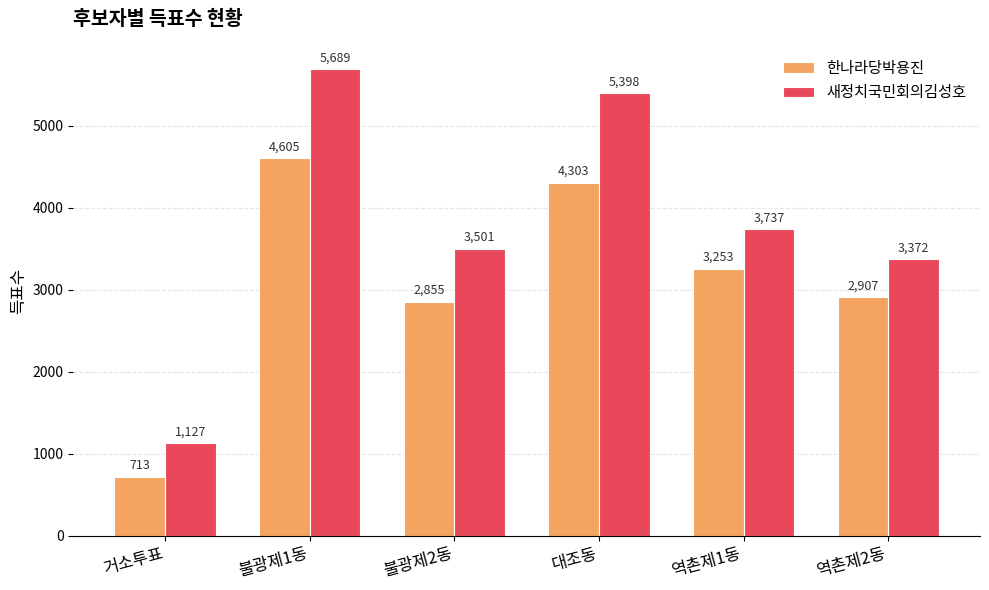

What is the label of the 3rd bar from the left?

불광제2동